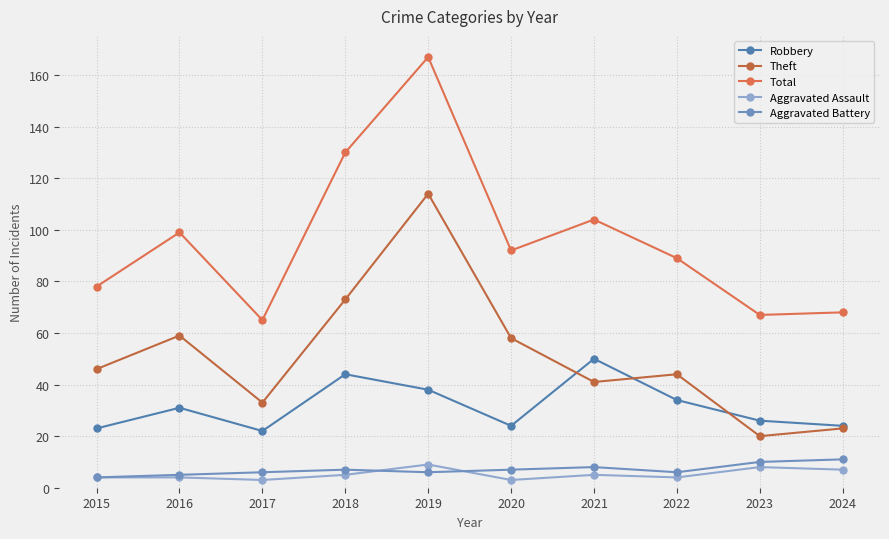

Reading left to right, extract all data points from this chart.

Robbery: 23	31	22	44	38	24	50	34	26	24
Theft: 46	59	33	73	114	58	41	44	20	23
Total: 78	99	65	130	167	92	104	89	67	68
Aggravated Assault: 4	4	3	5	9	3	5	4	8	7
Aggravated Battery: 4	5	6	7	6	7	8	6	10	11